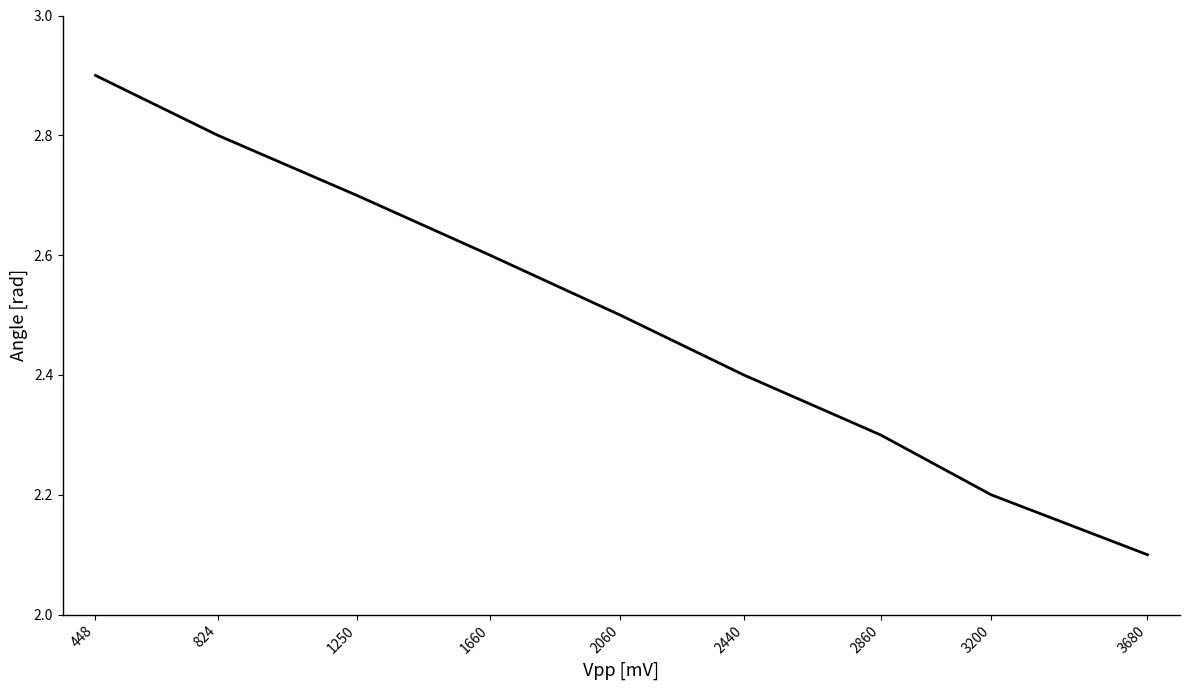

Which label corresponds to the smallest value in the chart?

3680